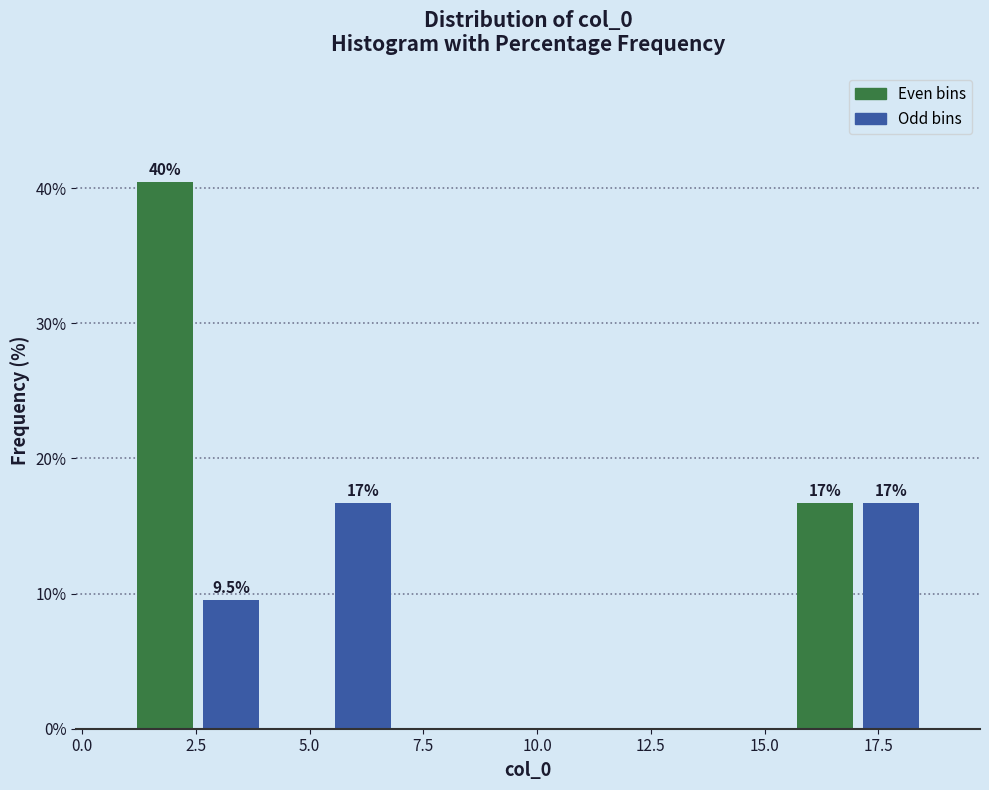

Around what value on the x-axis is the tallest bar? Give the approximate position of its centre, as read against the axis.

2.0